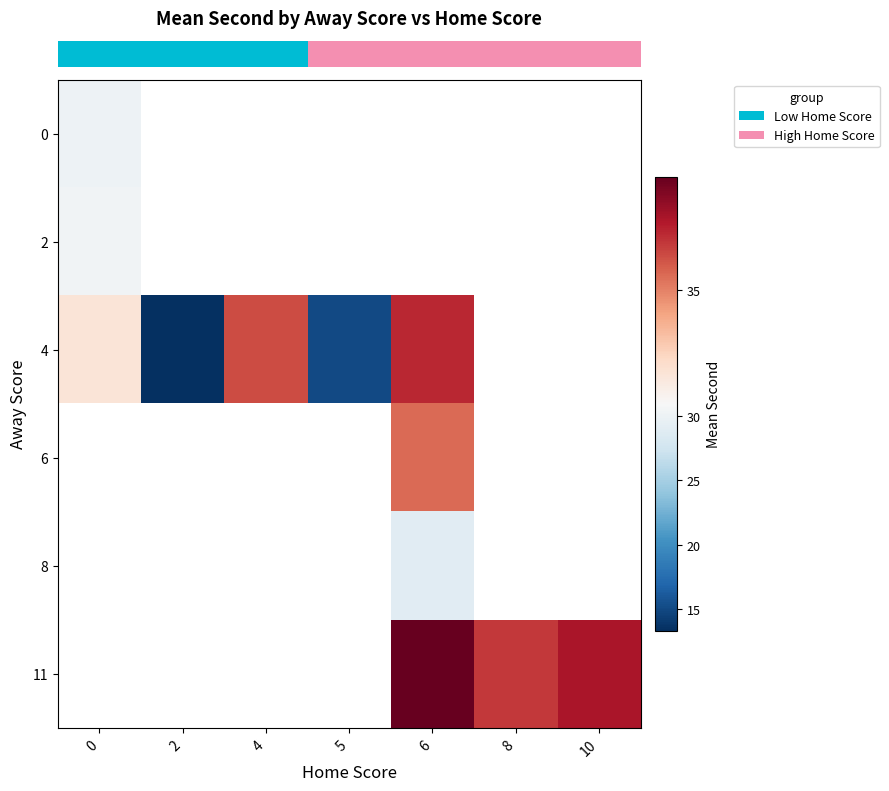

At how many categories does at least one series exceed 35?

4